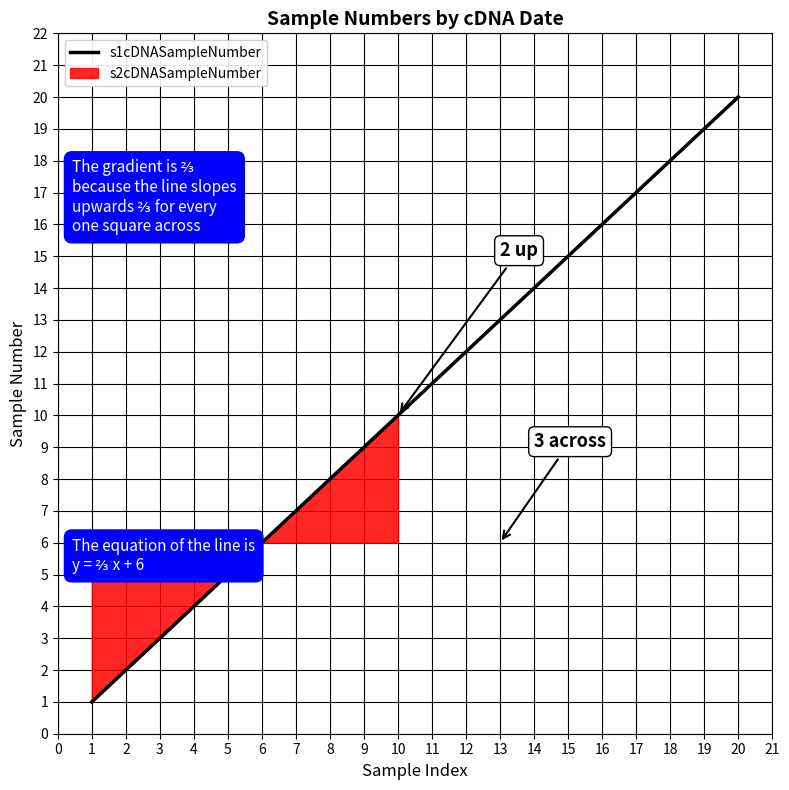

What is the average value?

10